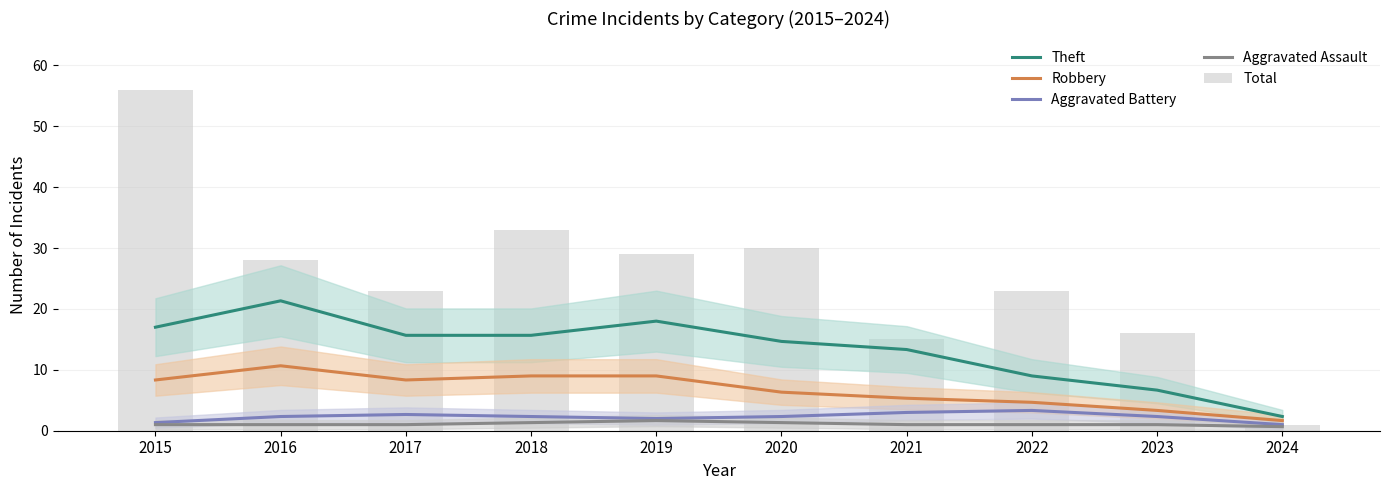

Which category has the highest value across all series?

2015